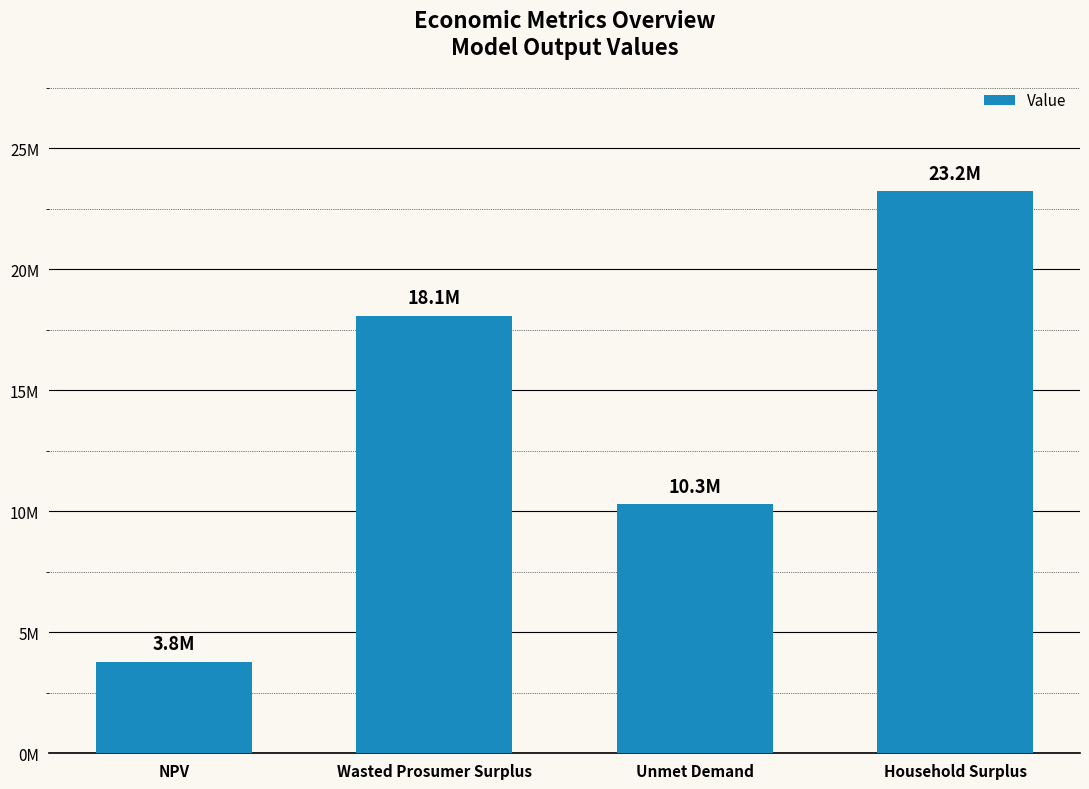

At which category does the chart reach its peak across all series?

Household Surplus